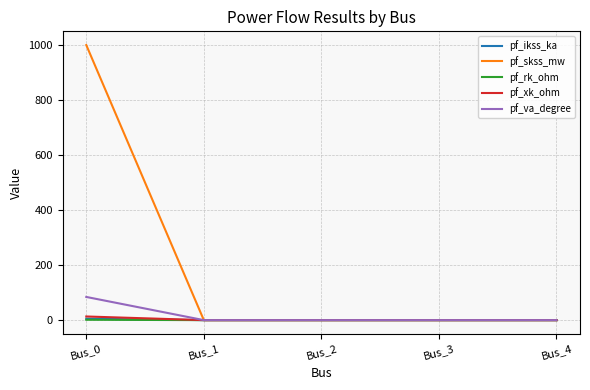

What is the sum of the pf_rk_ohm values at Bus_1 and Bus_0?

1.3